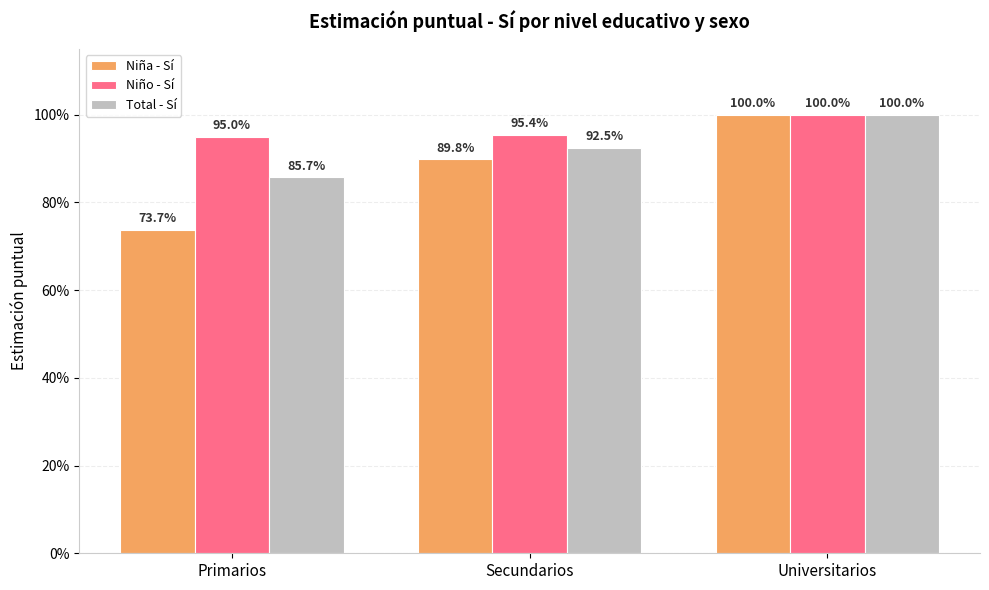

Does the chart contain stacked bars?

No